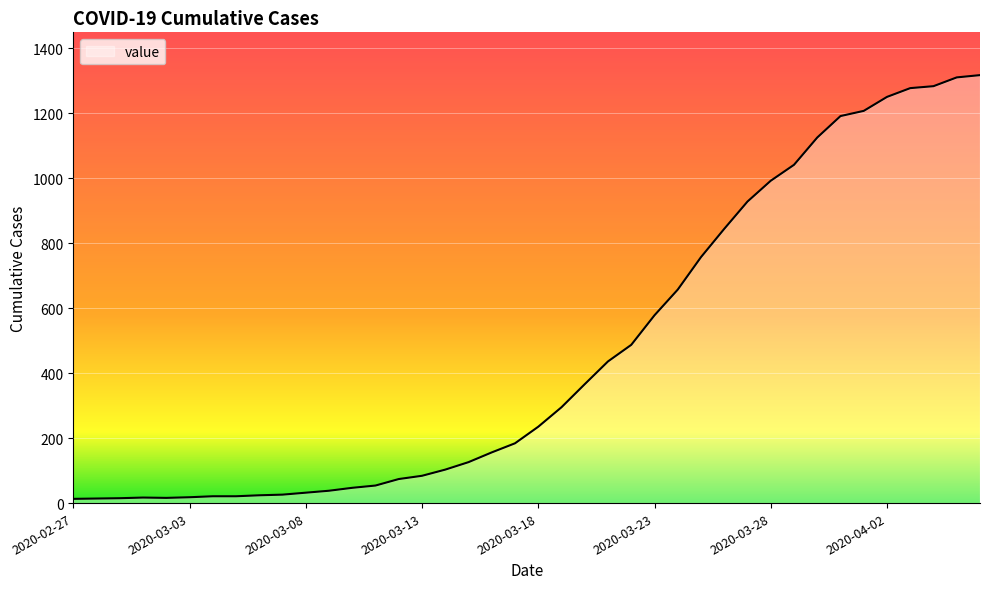

What is the difference between the maximum and minimum values?

1304